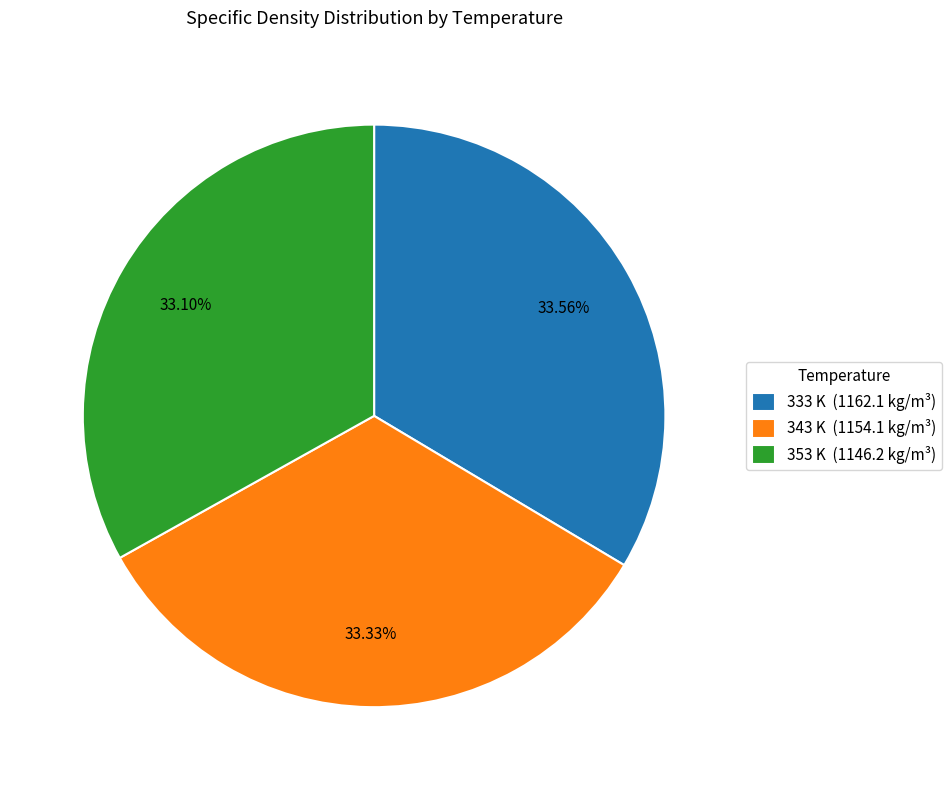

What is the ratio of the value at 353 K (1146.2 kg/m³) to the value at 343 K (1154.1 kg/m³)?

1.0